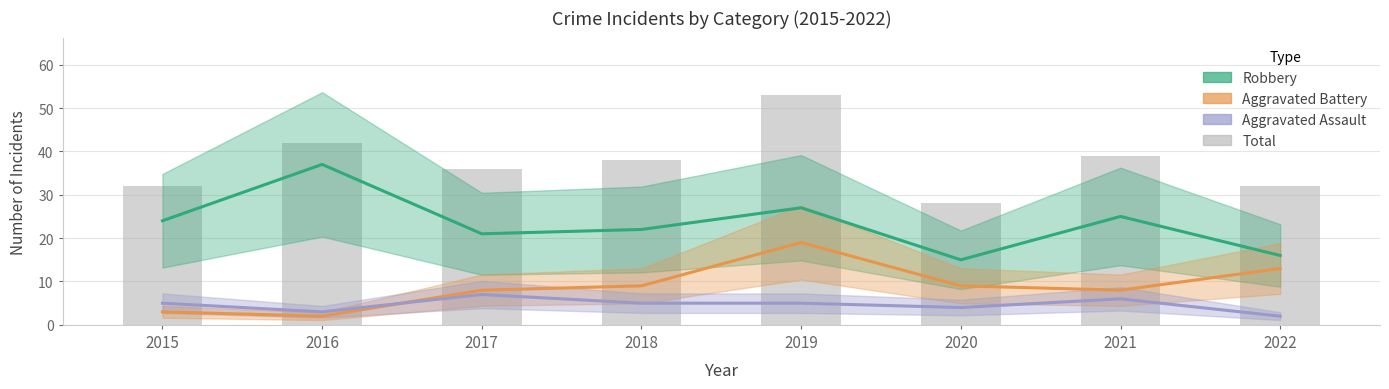

Reading left to right, transcribe all the data shown in this chart.

32	42	36	38	53	28	39	32